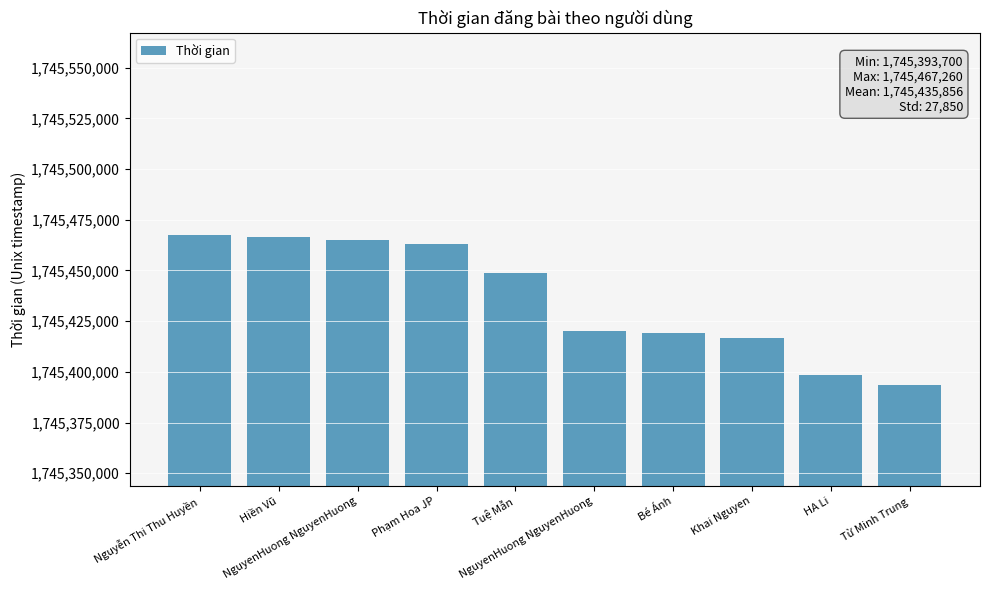

What is the minimum value shown in the chart?

1745393700